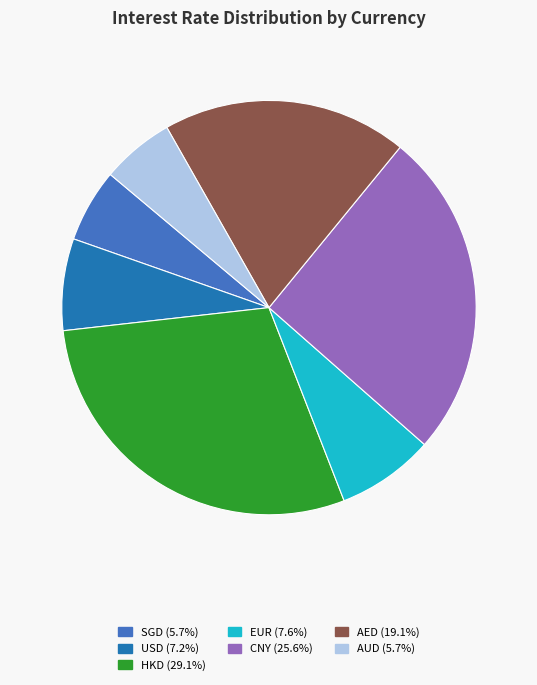

What is the largest slice in the pie chart?

HKD